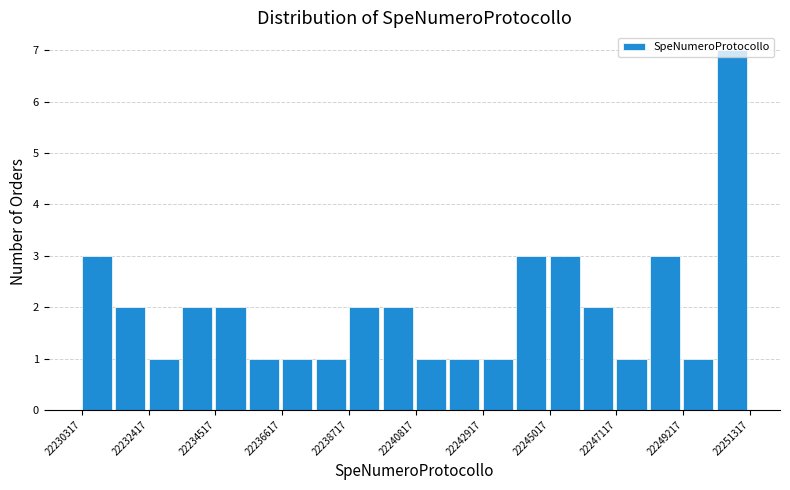

Around what value on the x-axis is the tallest bar? Give the approximate position of its centre, as read against the axis.

22250500